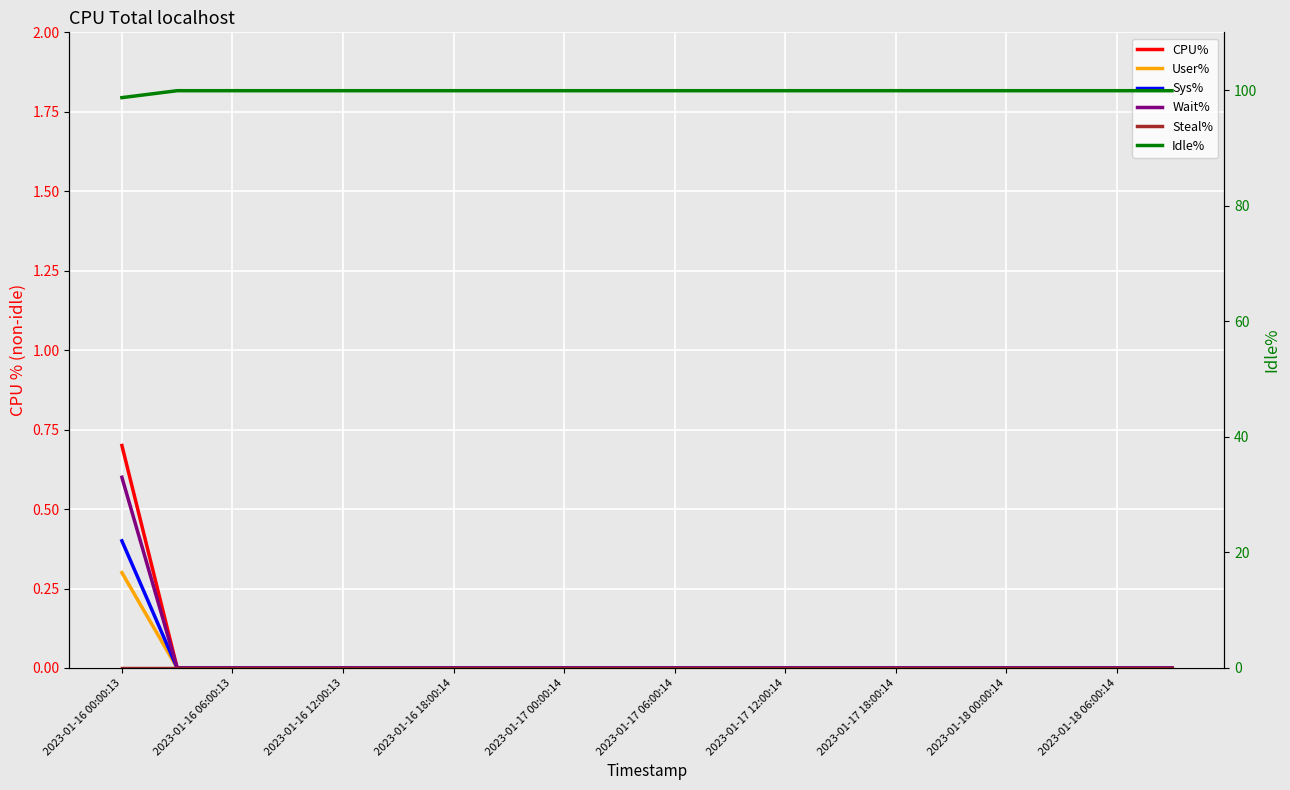

True or false: Sys% and Steal% intersect in this chart.

False